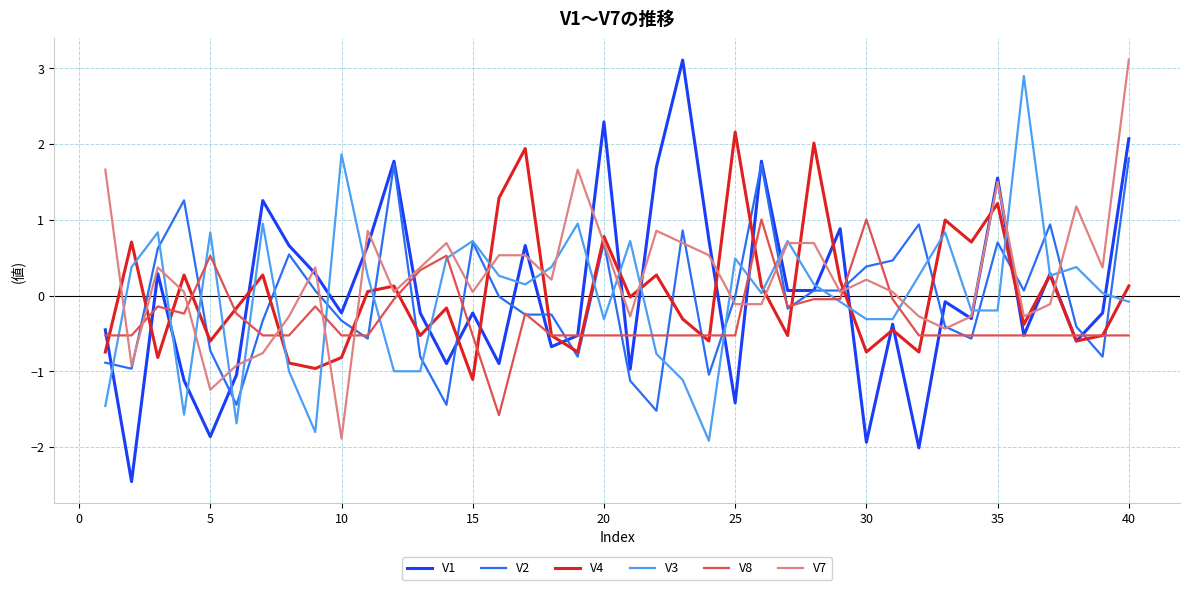

Which series has the largest range (max minus min)?

V1